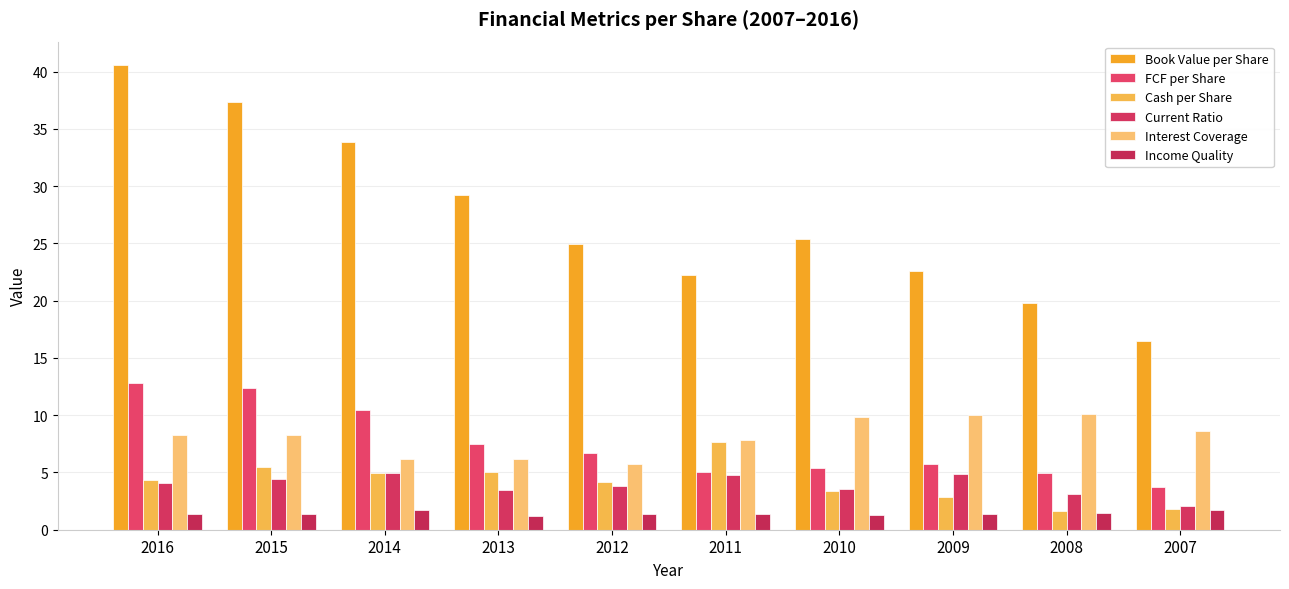

List the series in order of their peak value, lowest first.

Income Quality, Current Ratio, Cash per Share, Interest Coverage, FCF per Share, Book Value per Share